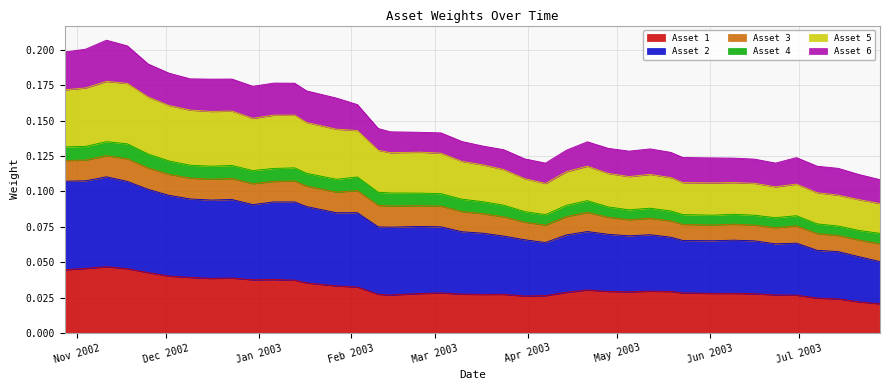

True or false: Asset 5 has more than 0 points higher than both neighbors.

True